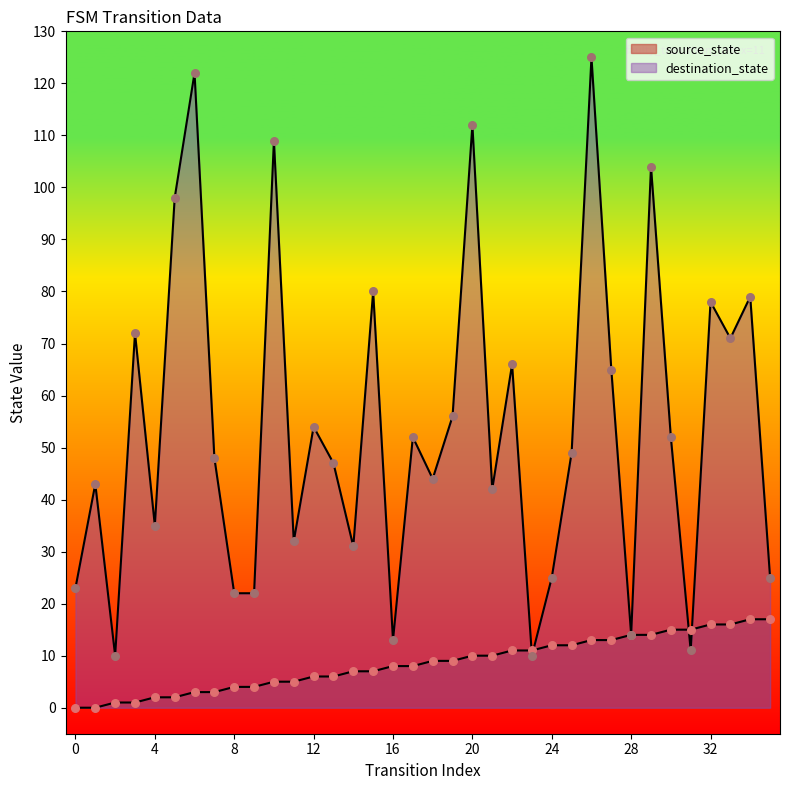

At which category is the sum across all series the highest?

26